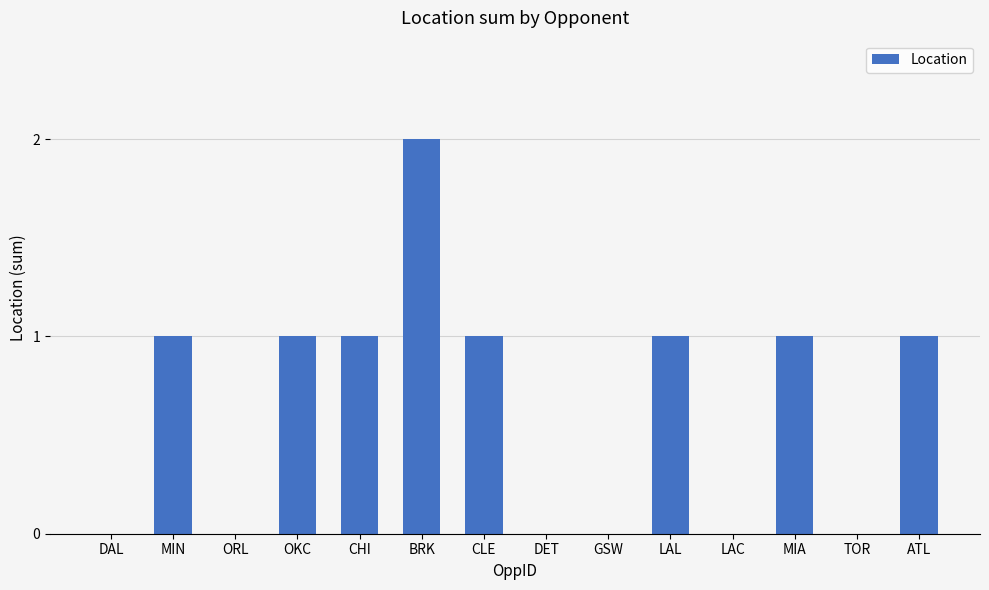

What is the sum of the values at CLE and DAL?

1